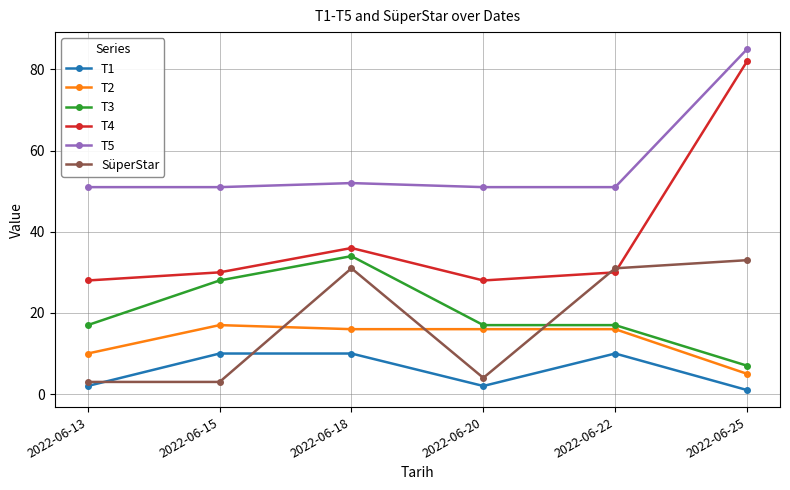

In T4, how many points are lower than both neighbors (excluding endpoints)?

1